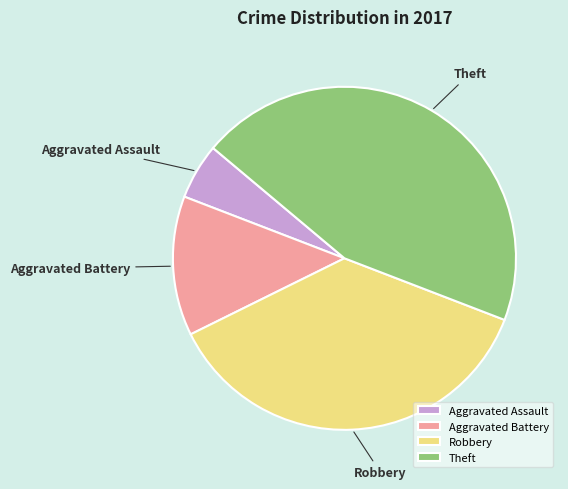

Is it true that Robbery is 37% of the pie?

True